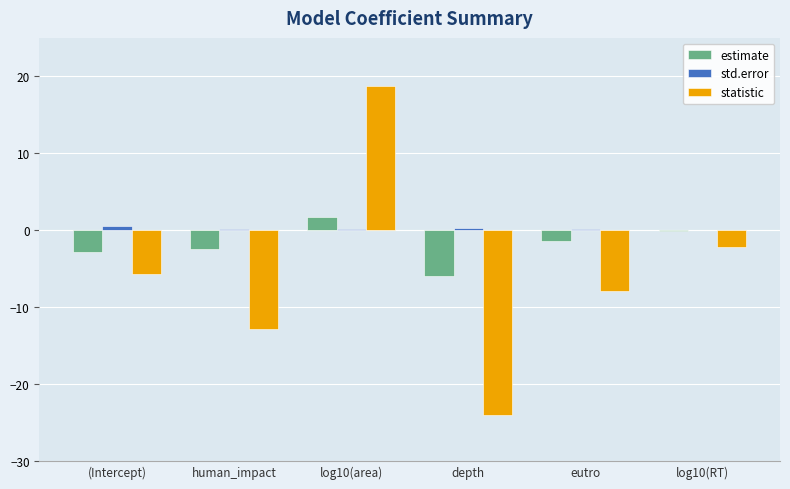

At which label does statistic reach its peak?

log10(area)